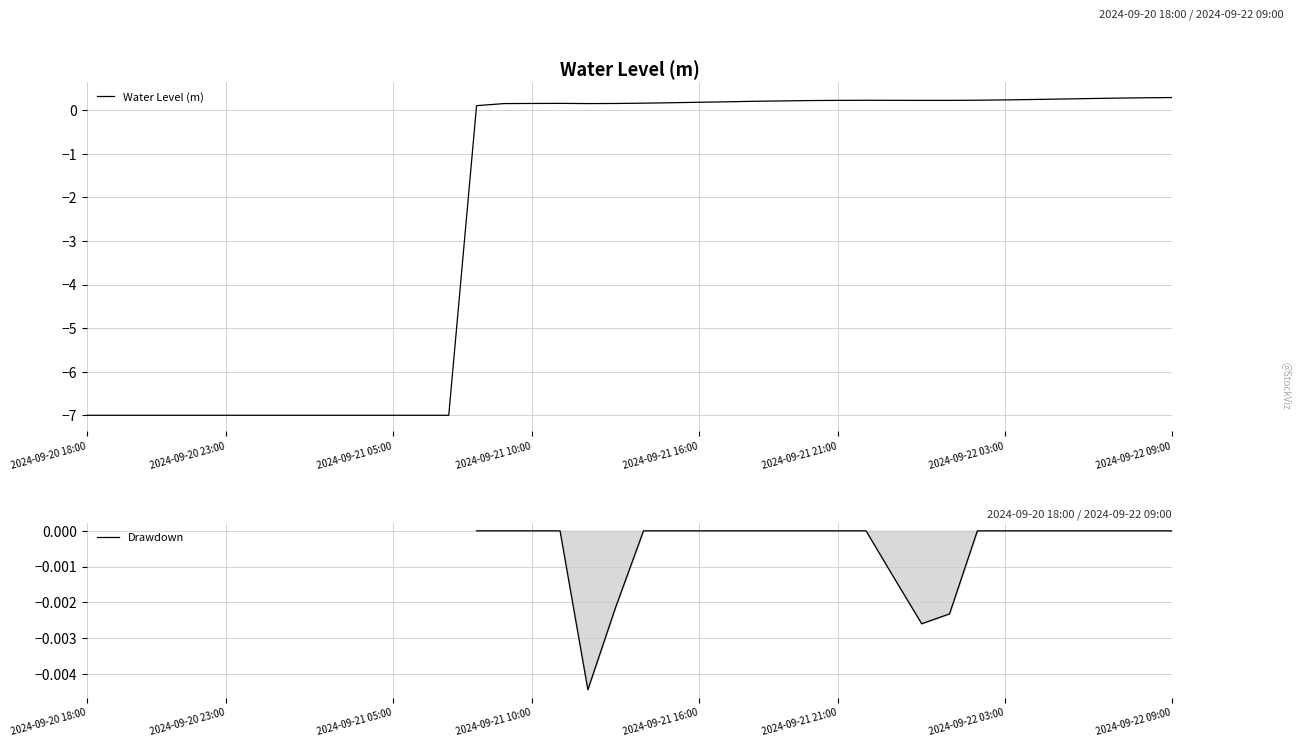

How many data points in Water Level (m) are above 0?

26